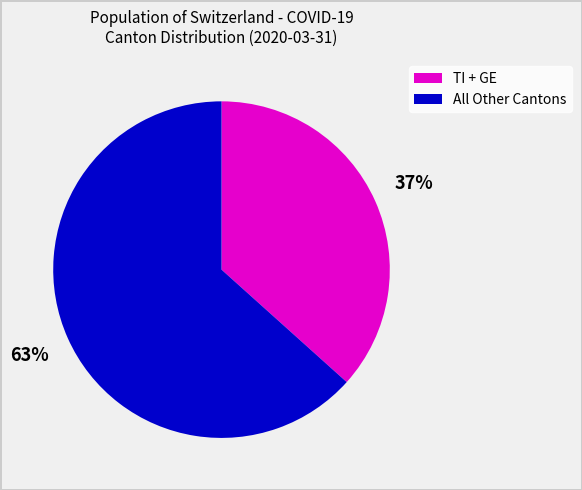

To the nearest percent, what is the average slice percentage?

50%